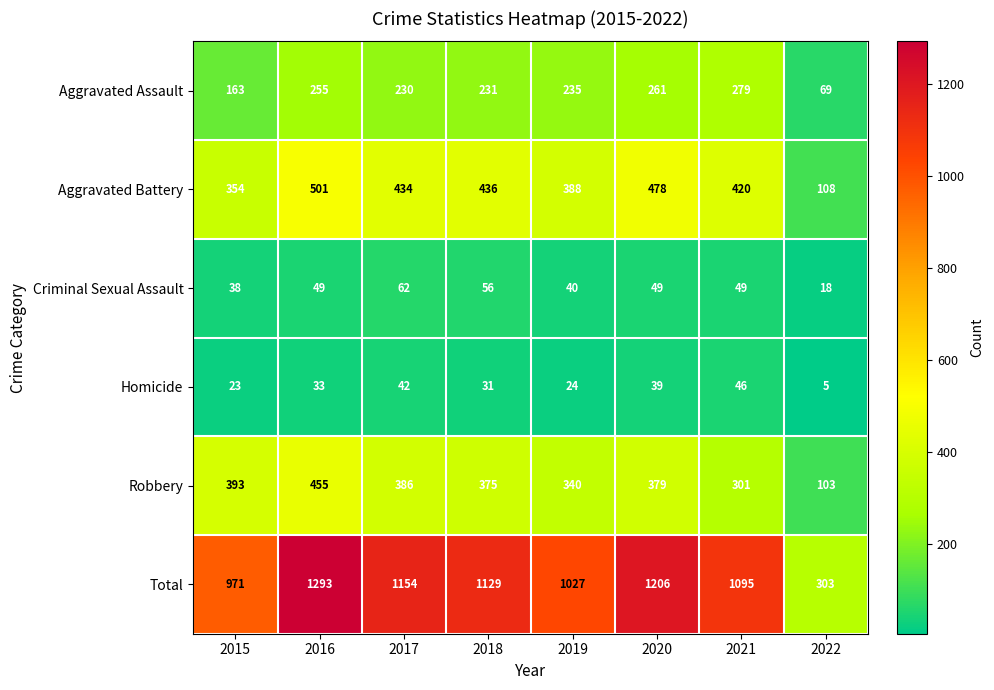

At which label does Aggravated Assault first exceed 235?

2016